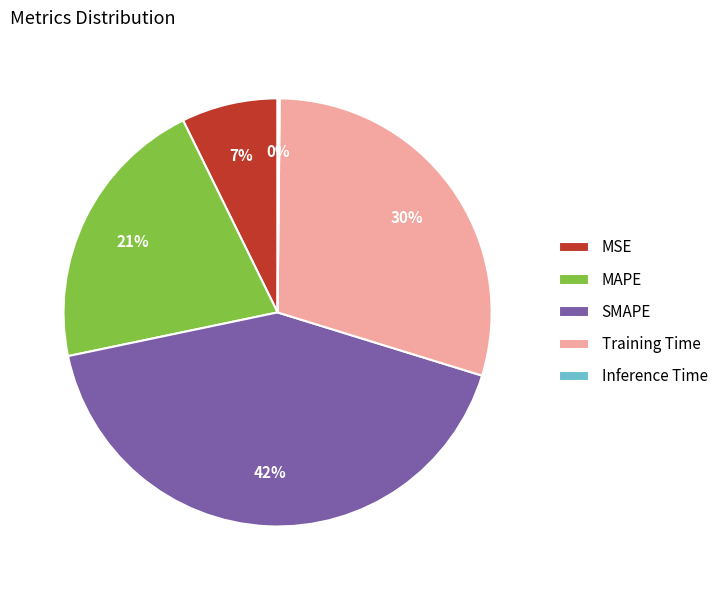

To the nearest percent, what percentage of the pie is MSE?

7%